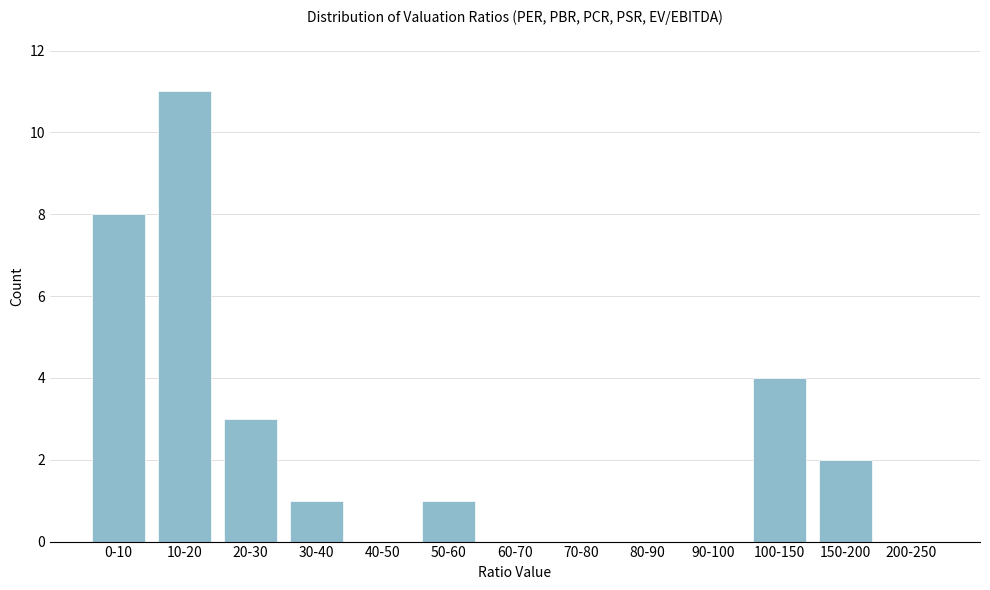

Reading left to right, transcribe all the data shown in this chart.

0-10=8	10-20=11	20-30=3	30-40=1	40-50=0	50-60=1	60-70=0	70-80=0	80-90=0	90-100=0	100-150=4	150-200=2	200-250=0